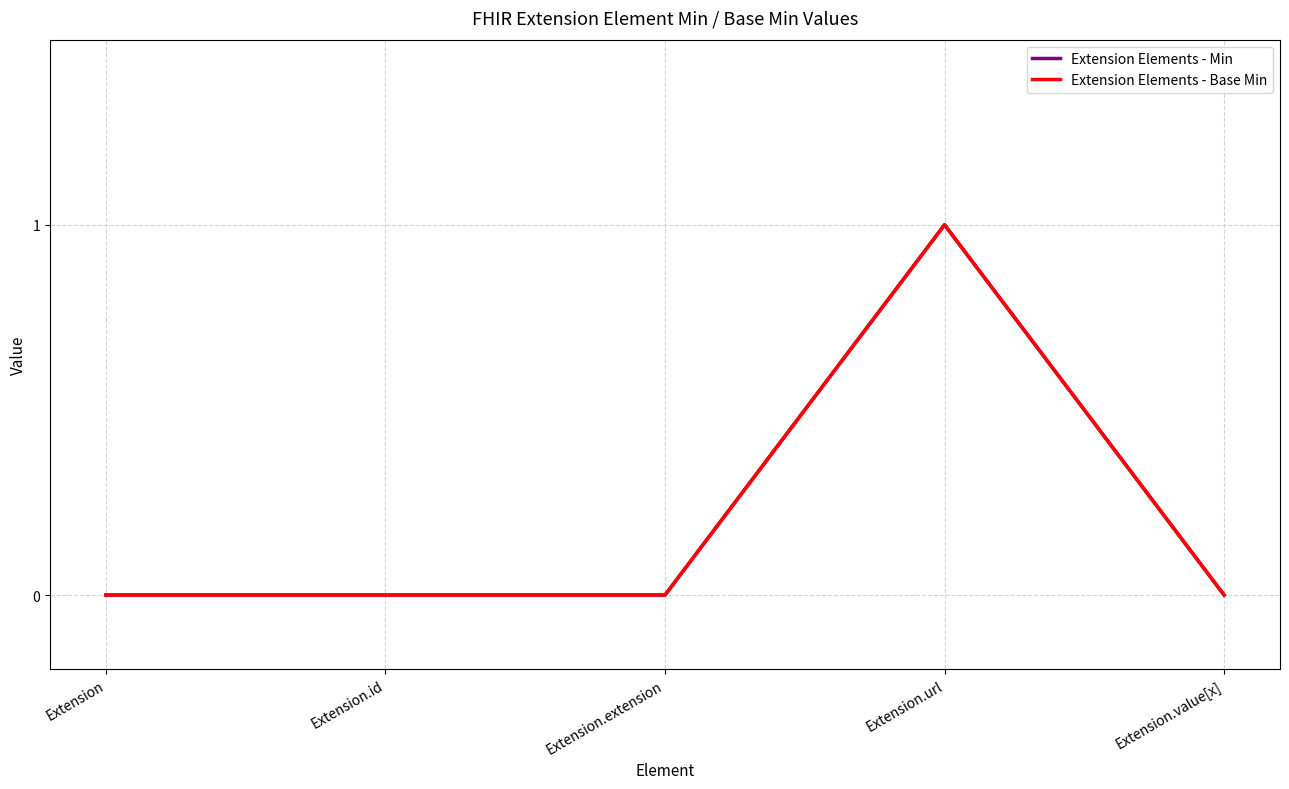

Does the chart have visible grid lines?

Yes